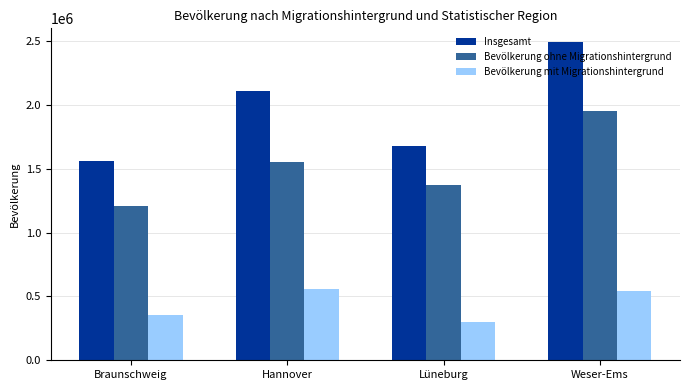

Is the value of Bevölkerung ohne Migrationshintergrund at Hannover greater than the value of Bevölkerung mit Migrationshintergrund at Lüneburg?

Yes